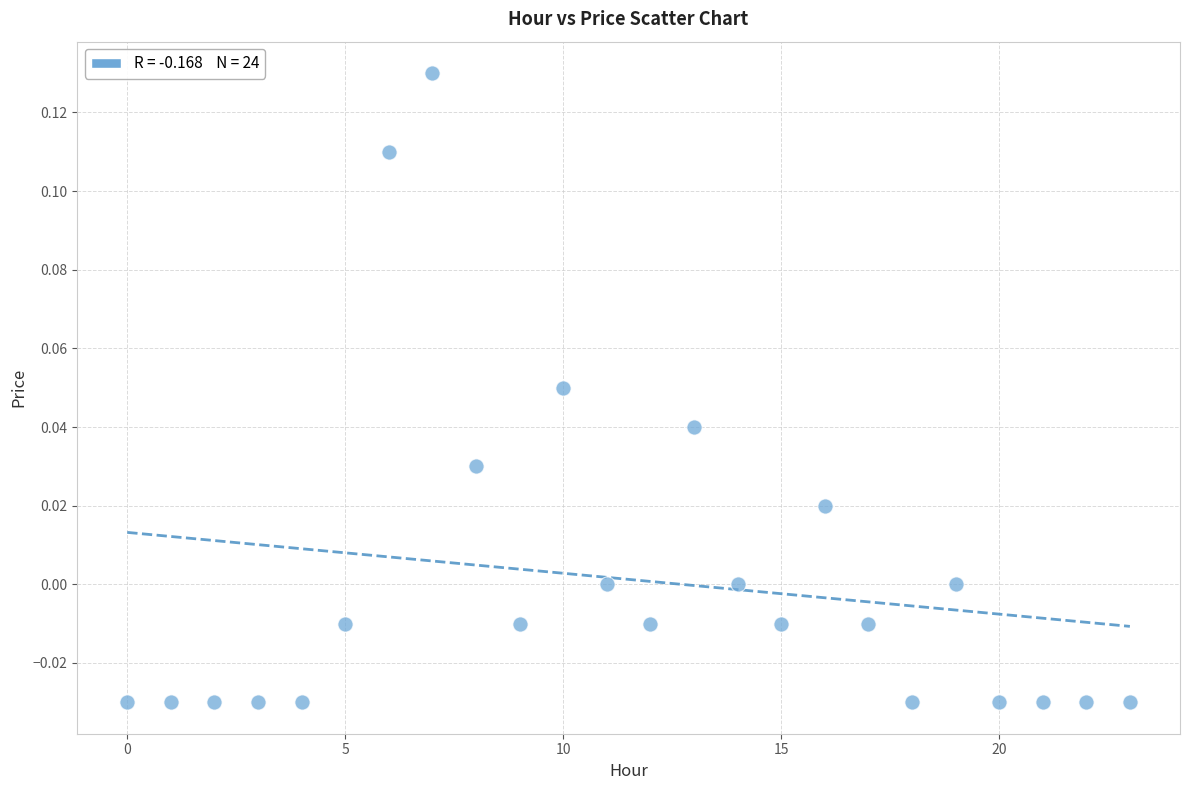

How many points are shown in the scatter plot?

24